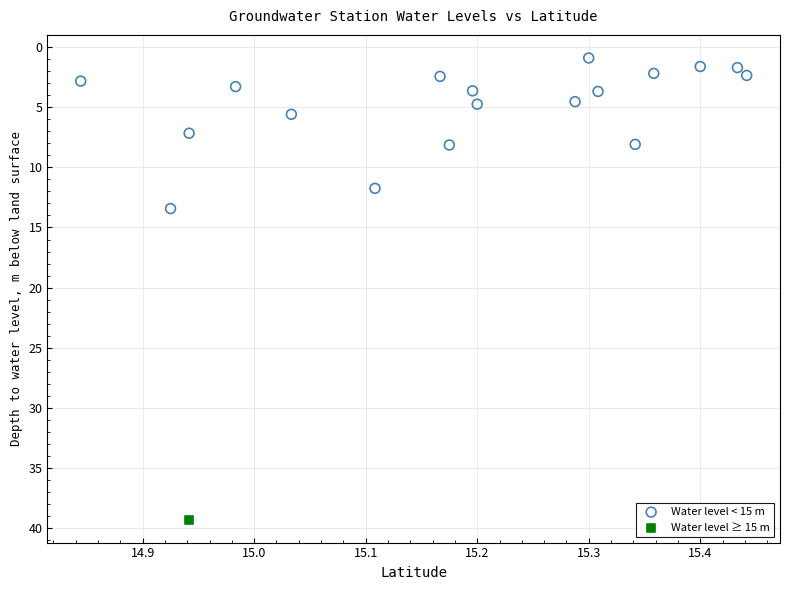

What are all the series names shown in the legend?

Water level < 15 m, Water level ≥ 15 m